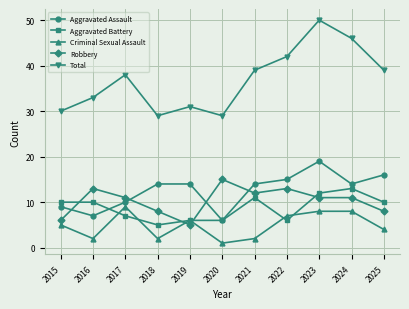

Rank the series by their maximum value, from highest to lowest.

Total, Aggravated Assault, Robbery, Aggravated Battery, Criminal Sexual Assault